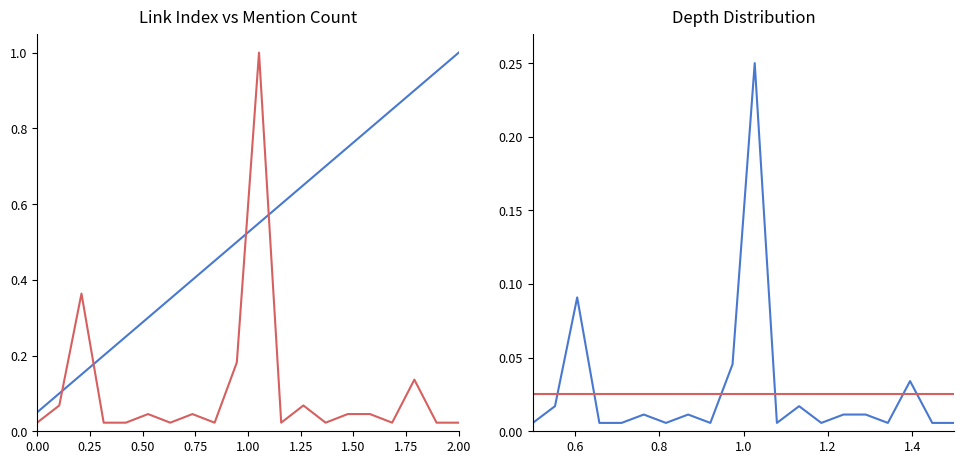

What is the difference between the second highest and minimum values in the col_3 (link index) series?

0.9